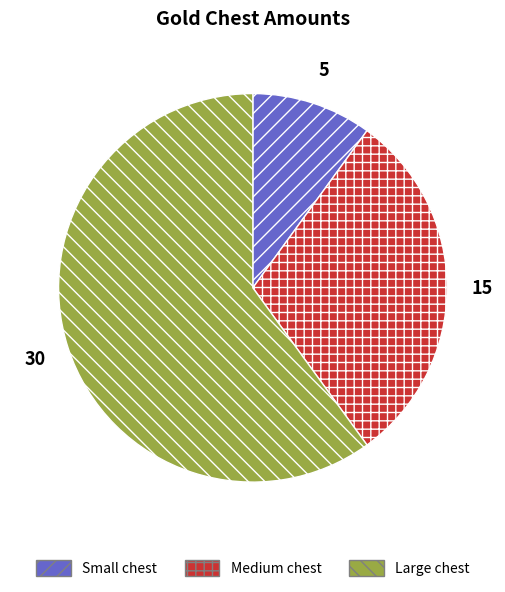

Is the sum of Medium chest and Small chest greater than half?

No